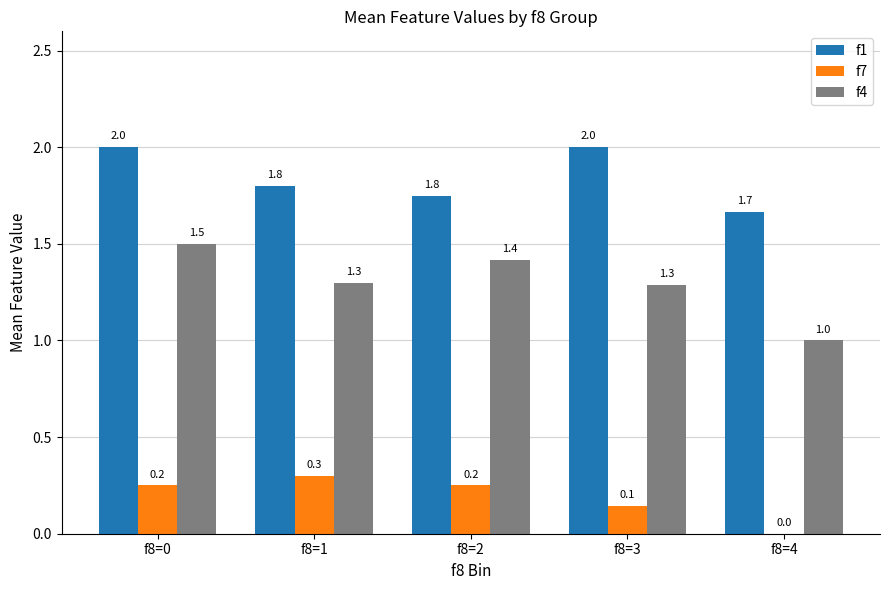

What is the highest value of the f1 series?

2.0